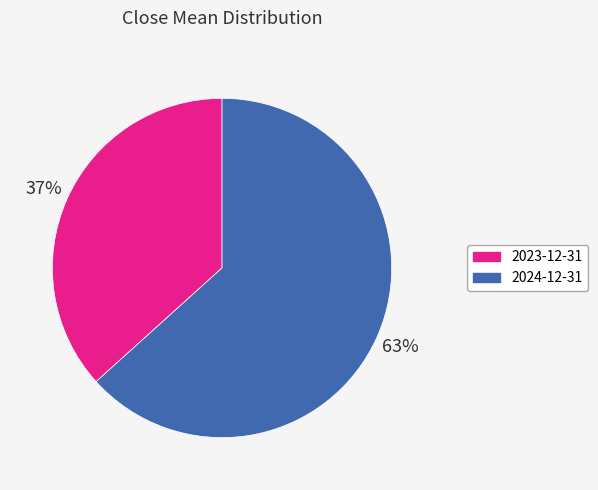

Is it true that 2024-12-31 is 72% of the pie?

False